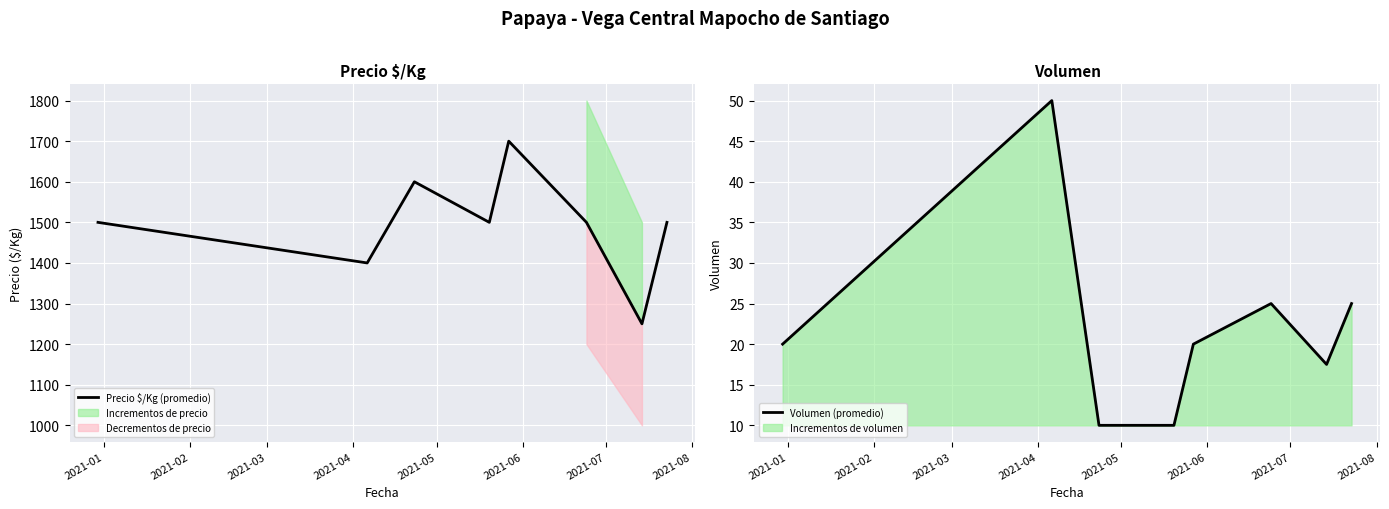

What is the minimum value for Precio $/Kg (promedio)?

1250